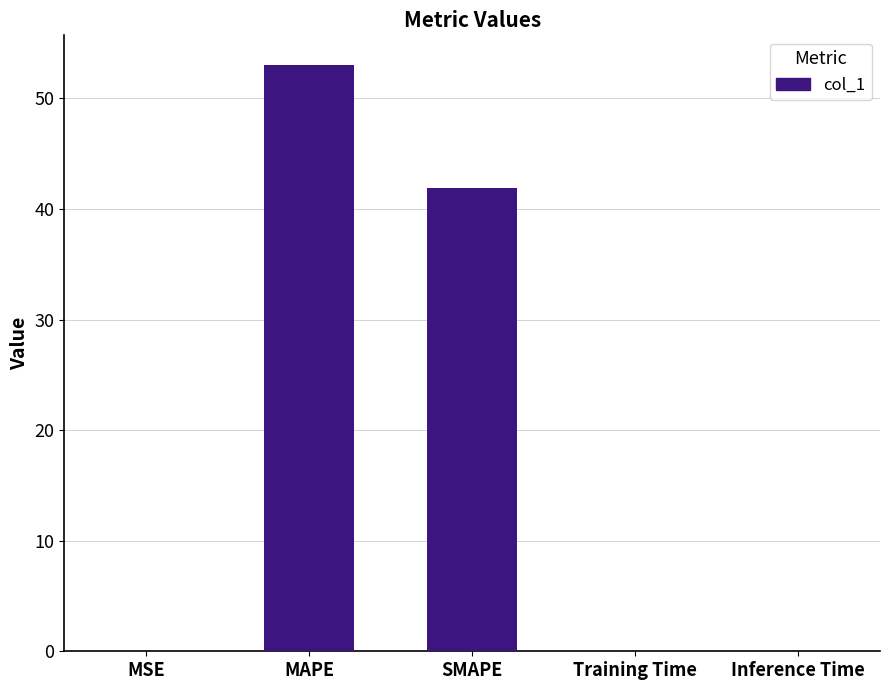

Which has a higher value, Training Time or MAPE?

MAPE